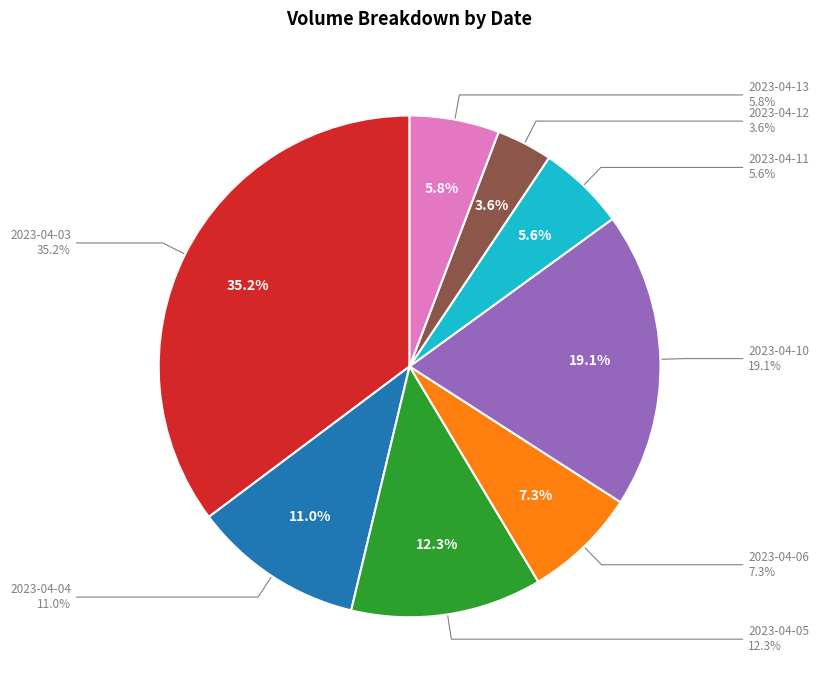

Rank the categories by value from highest to lowest.

2023-04-03, 2023-04-10, 2023-04-05, 2023-04-04, 2023-04-06, 2023-04-13, 2023-04-11, 2023-04-12